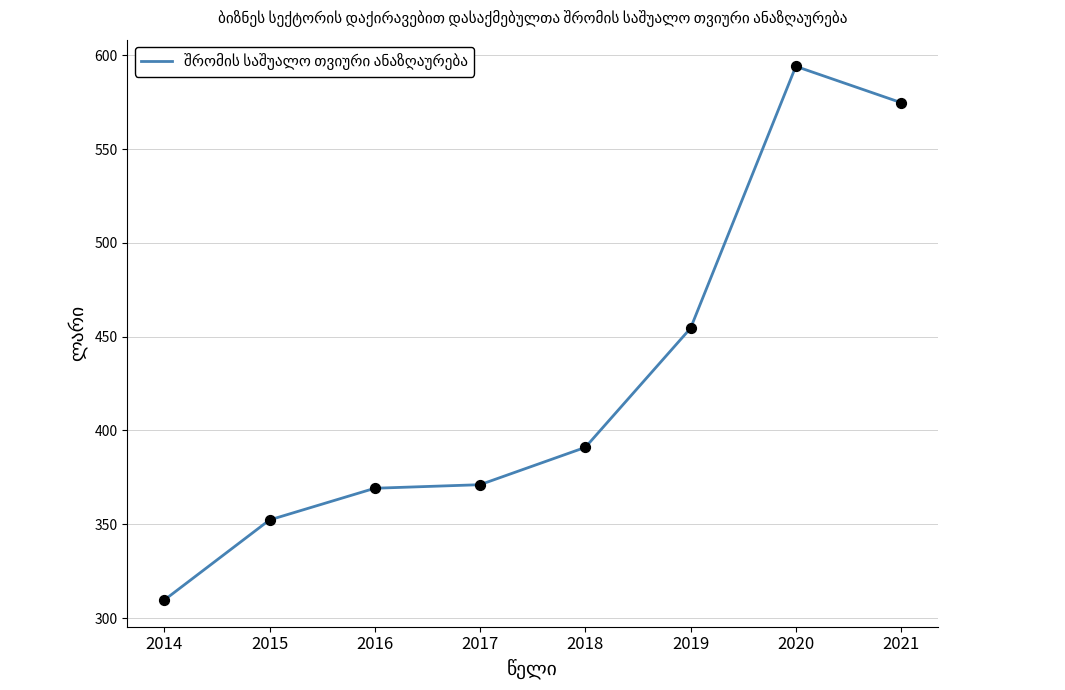

What is the change in value from 2016 to 2021?

+205.6